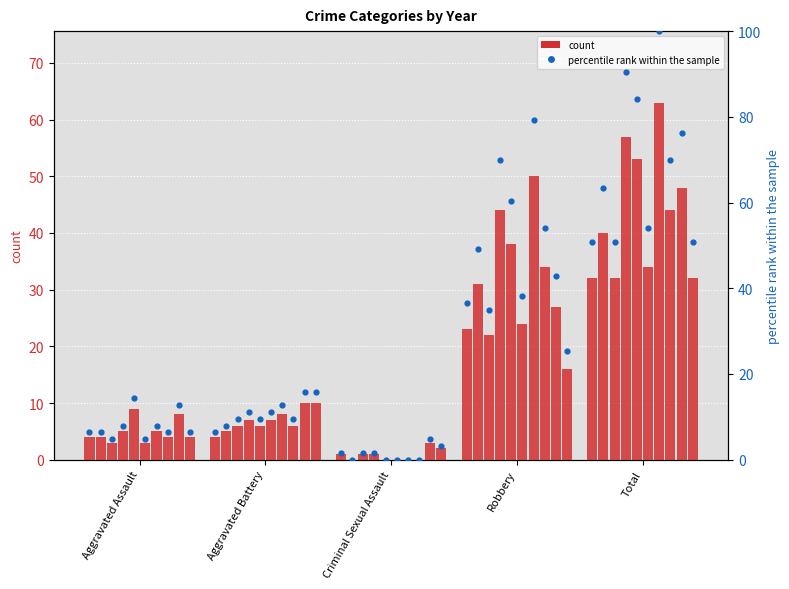

What is the ratio of the value at Criminal Sexual Assault to the value at Aggravated Assault?

0.2